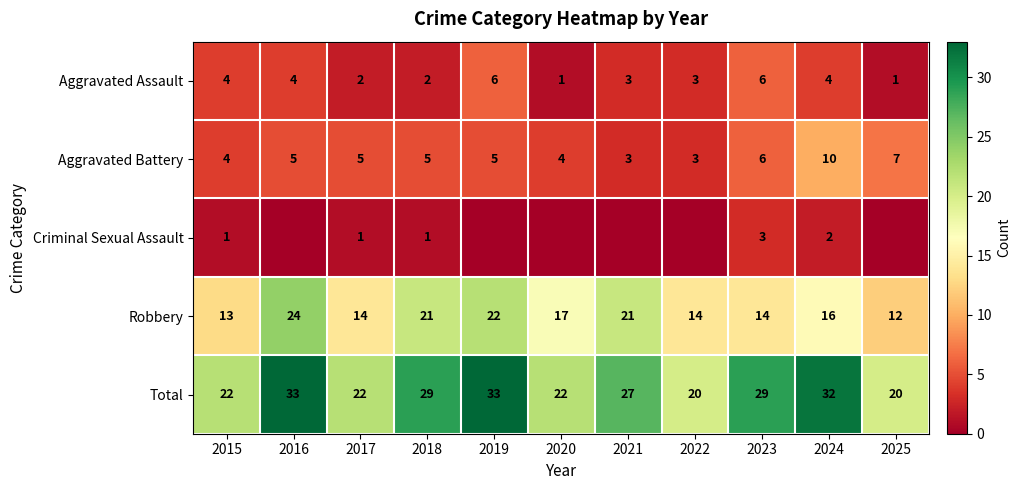

Is the value of Aggravated Assault at 2021 greater than the value of Criminal Sexual Assault at 2015?

Yes